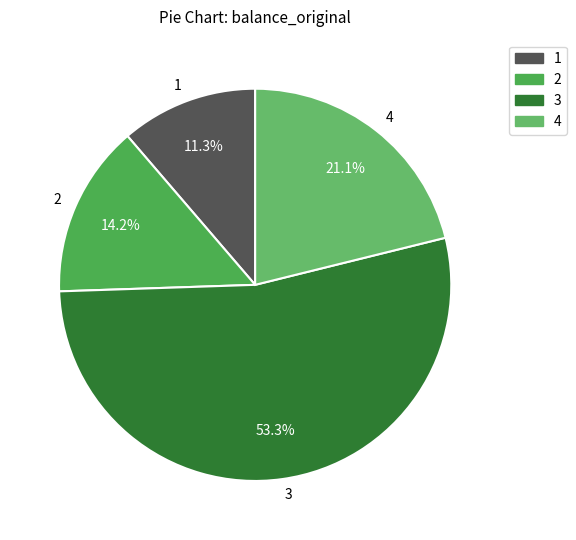

What percentage do 1 and 2 together represent?

25.5%